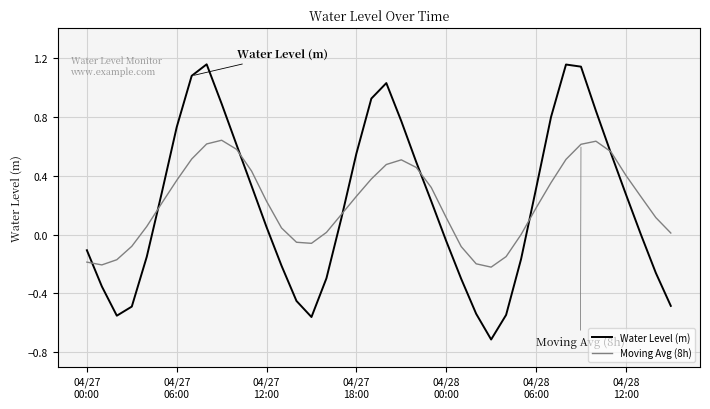

True or false: Moving Avg (8h) and Water Level (m) intersect in this chart.

True